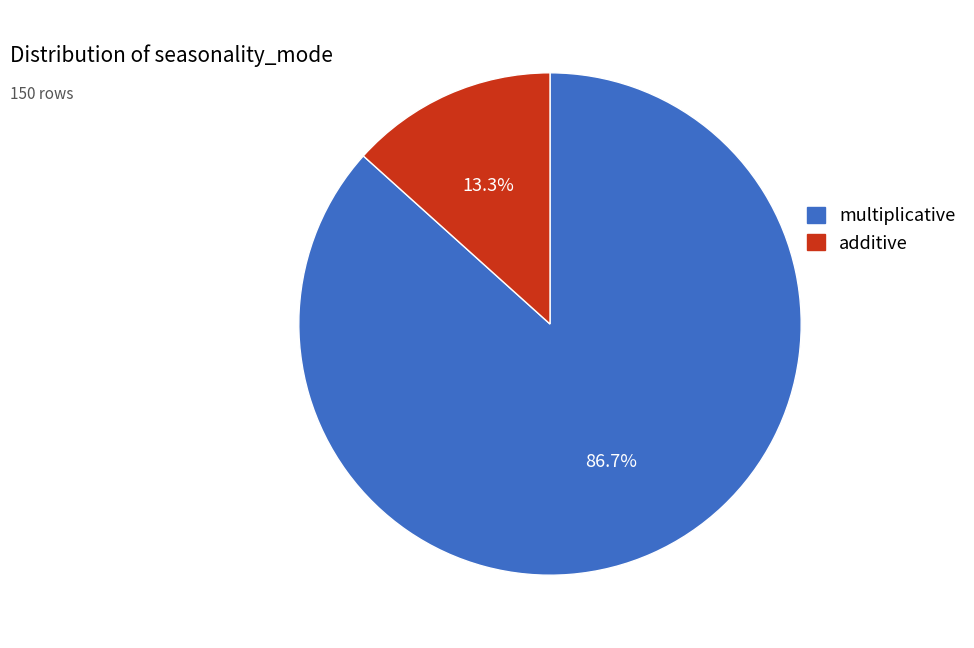

How many slices are in this pie chart?

2